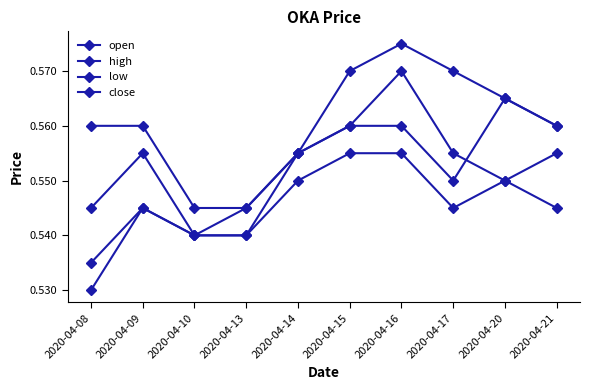

Between 2020-04-17 and 2020-04-16, which is larger?

2020-04-16